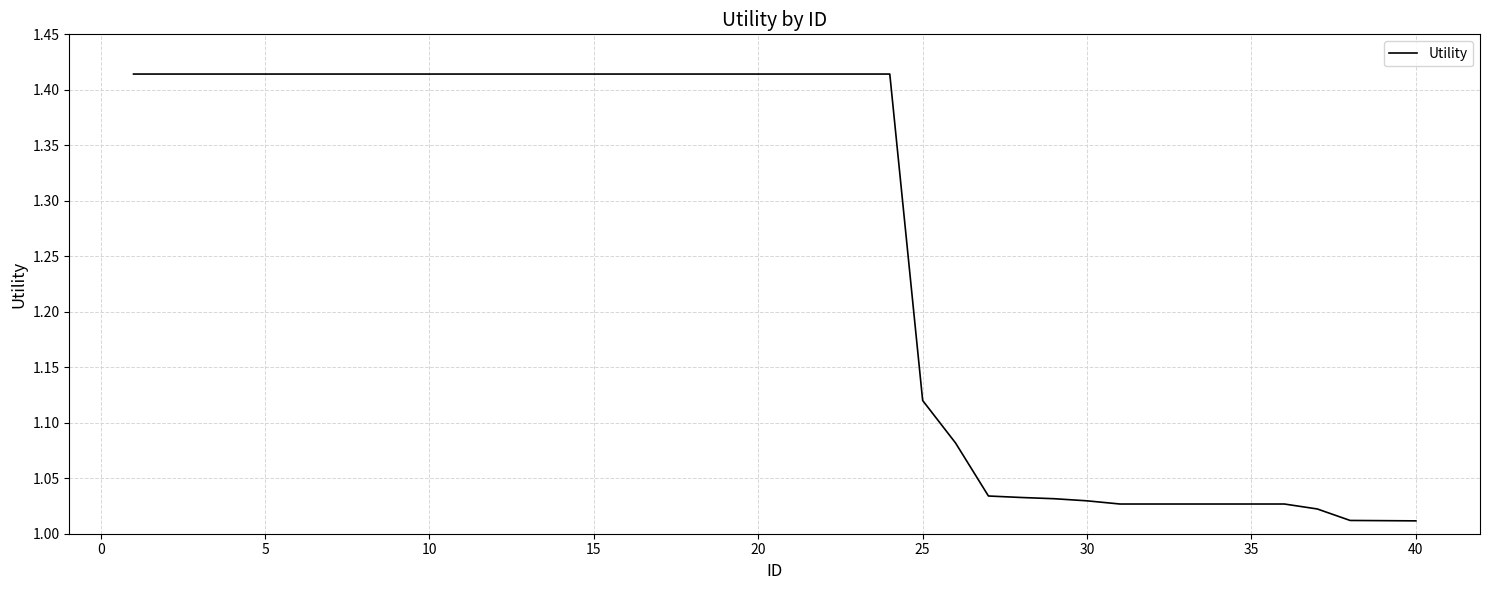

What is the difference between the maximum and minimum values?

0.4